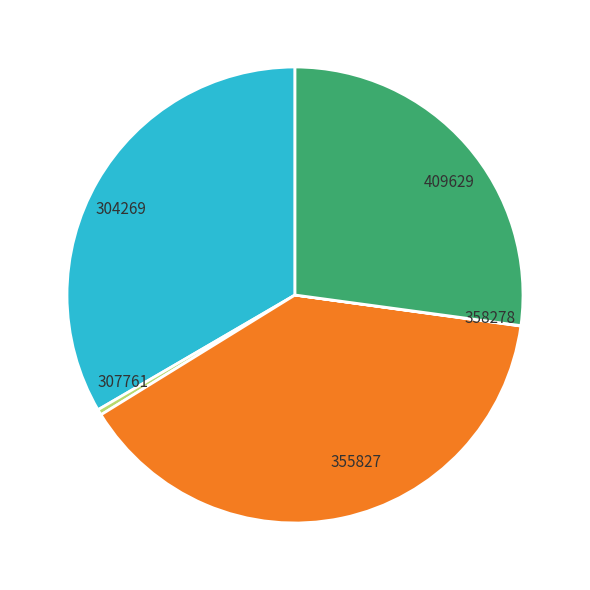

True or false: 307761 accounts for 0% of the total.

True